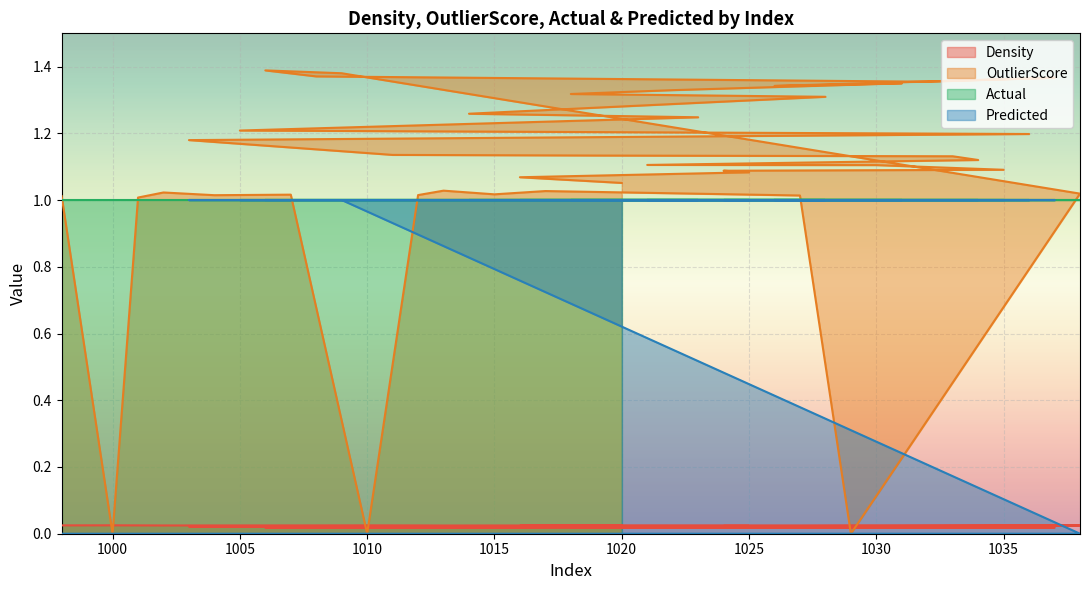

At how many categories does at least one series exceed 0?

40